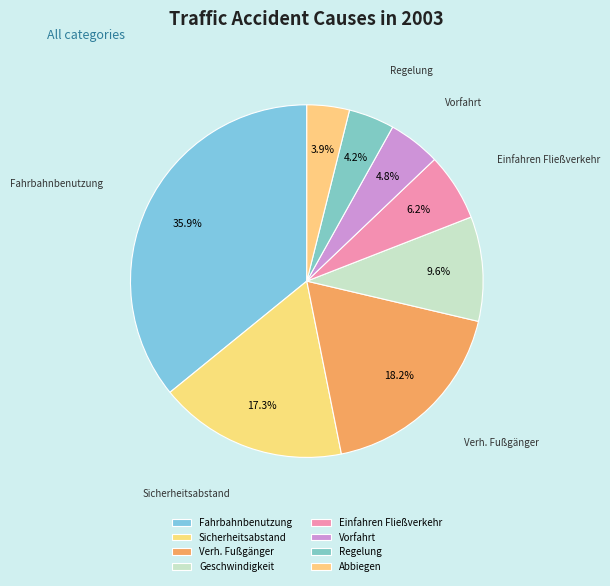

Does Sicherheitsabstand represent more than half of the total?

No